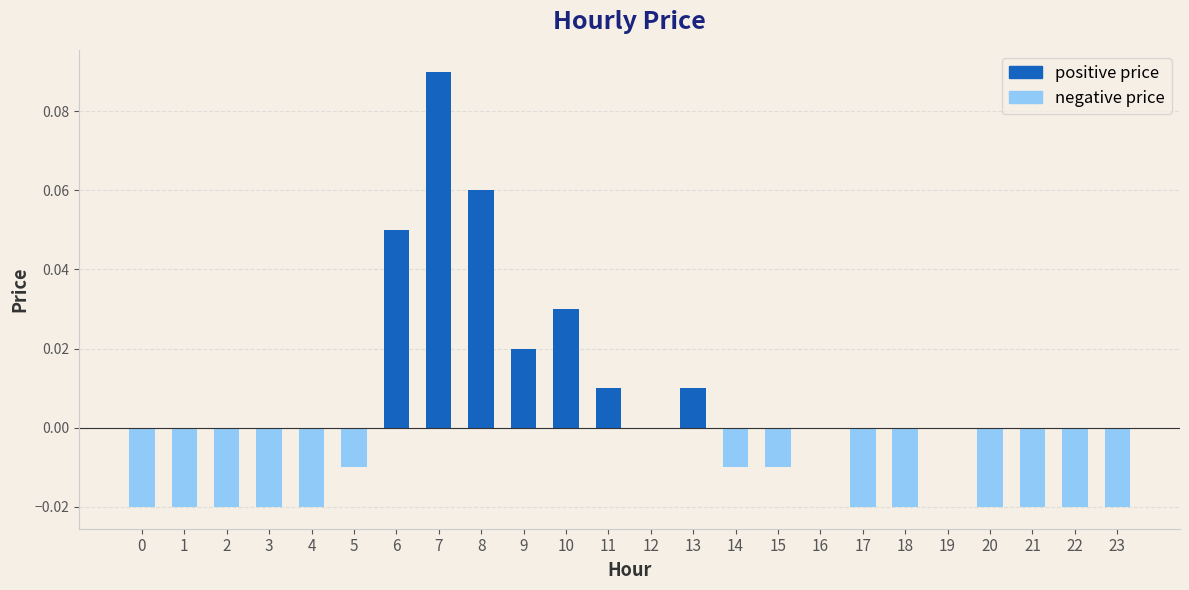

What is the difference between the second highest and second lowest values?

0.1